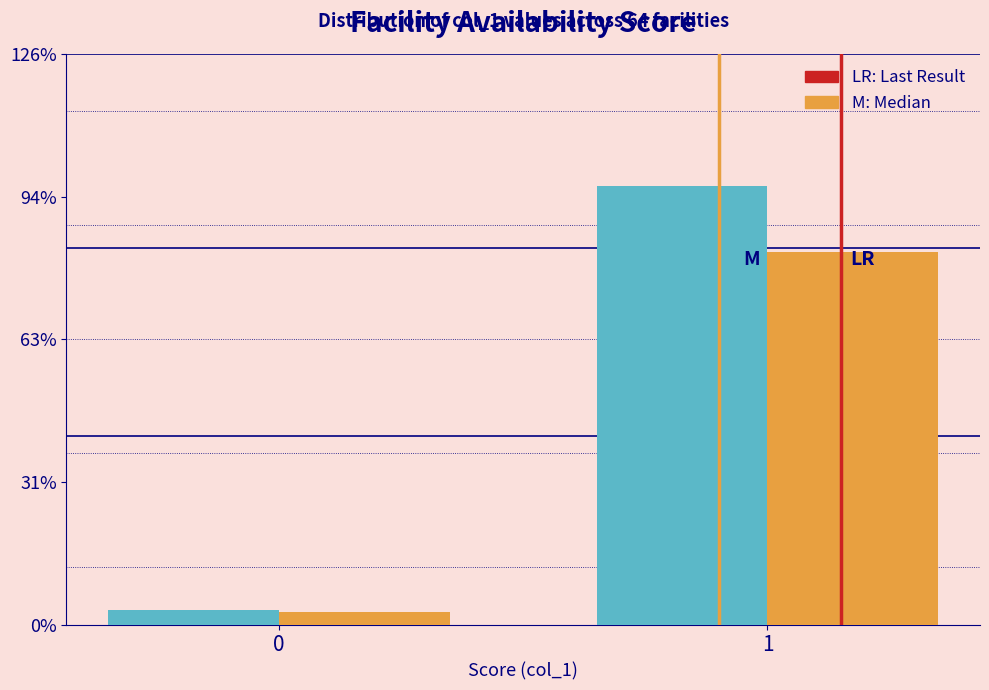

Are the bars horizontal?

No